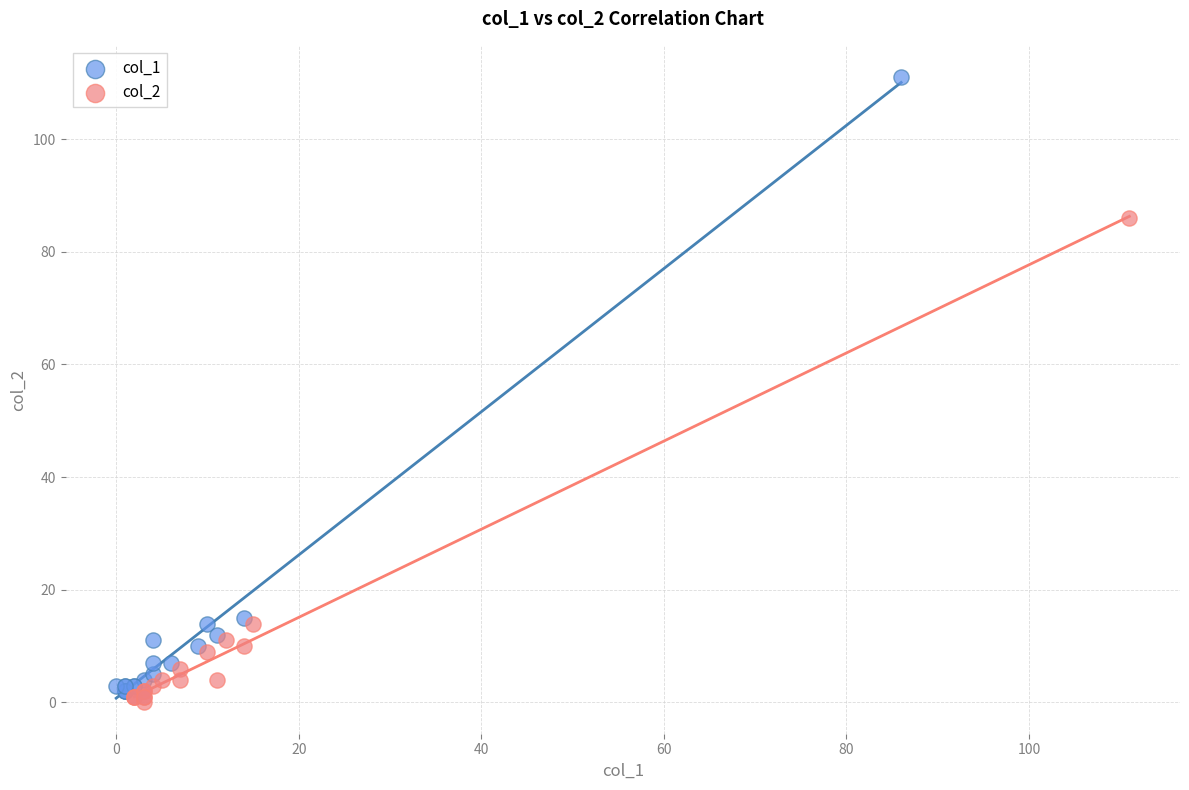

Which series contains the highest Y value?

col_1